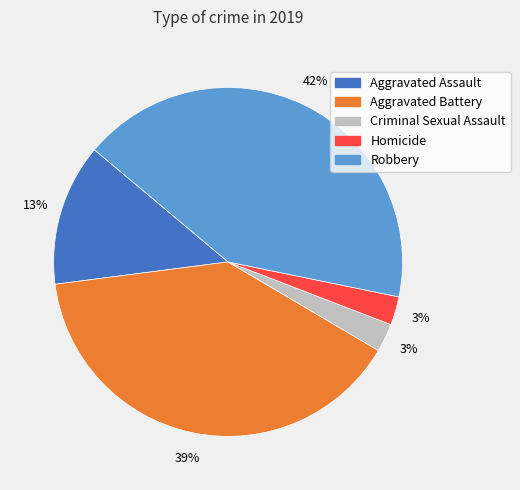

What percentage is the Criminal Sexual Assault slice, to the nearest percent?

3%